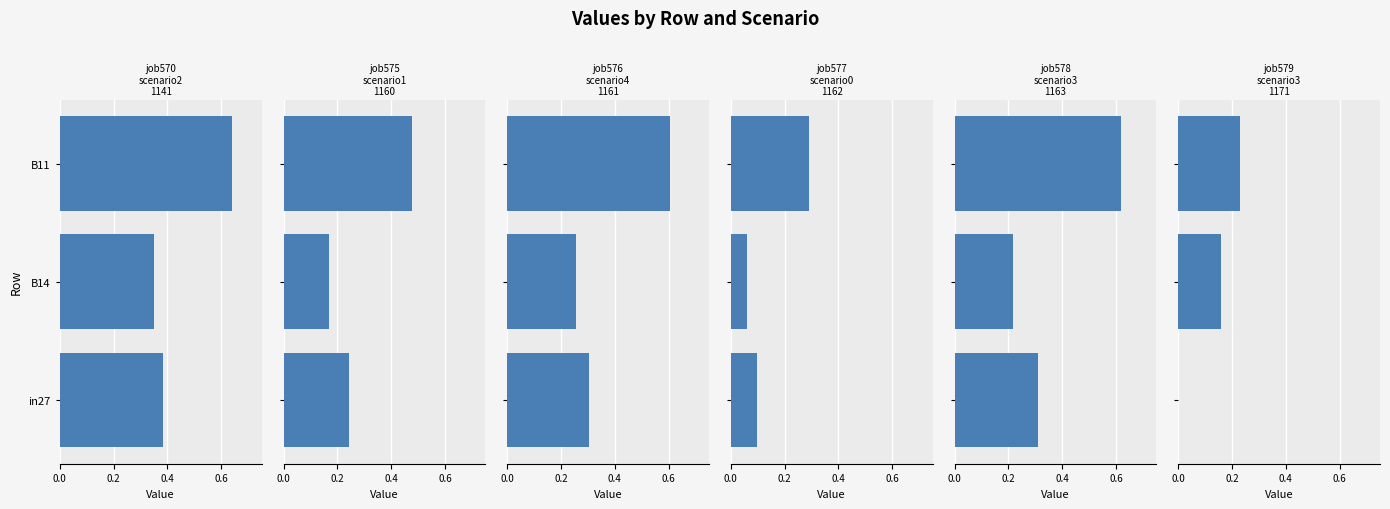

What are all the series names shown in the legend?

job570_scenario2_1141, job575_scenario1_1160, job576_scenario4_1161, job577_scenario0_1162, job578_scenario3_1163, job579_scenario3_1171